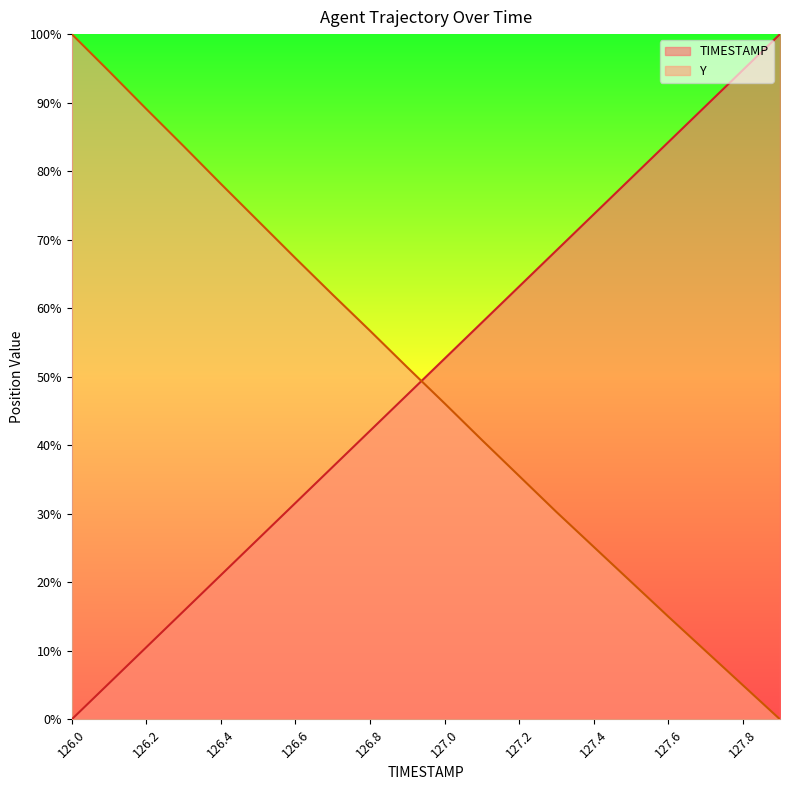

What is the difference between the TIMESTAMP values at 127.5 and 126.0?

78.9